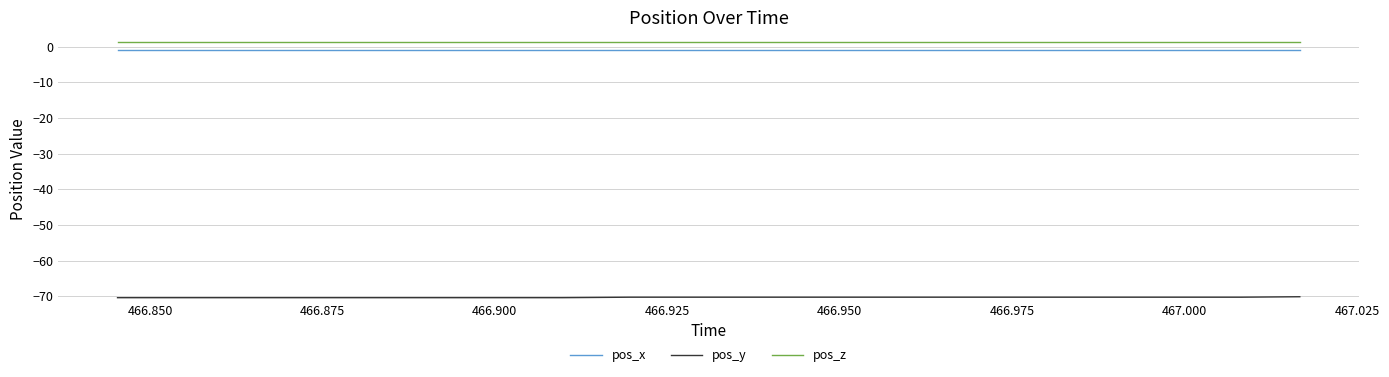

True or false: pos_z and pos_y cross at least once.

False